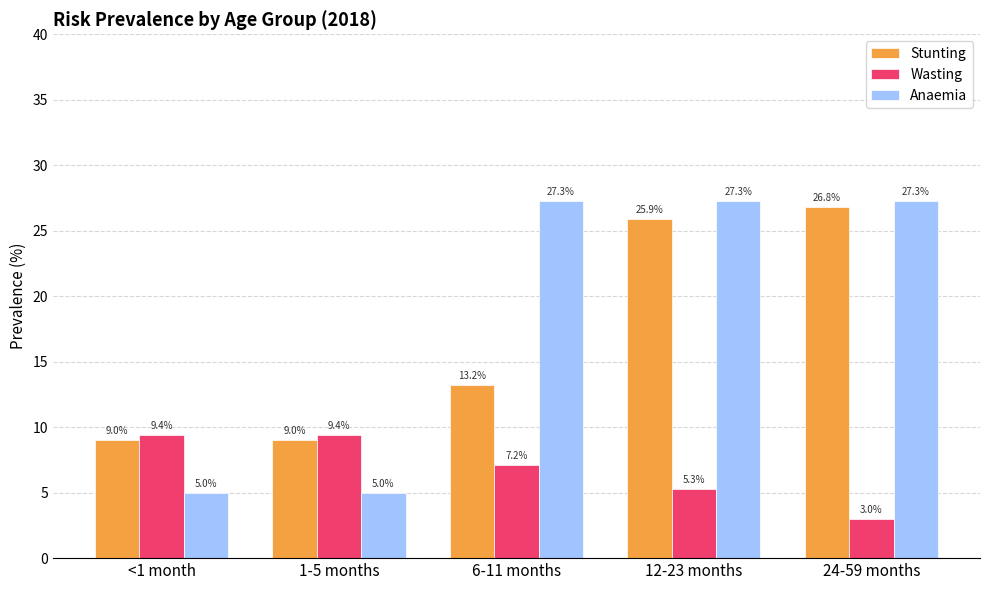

Where does the Anaemia series first go above 27?

6-11 months